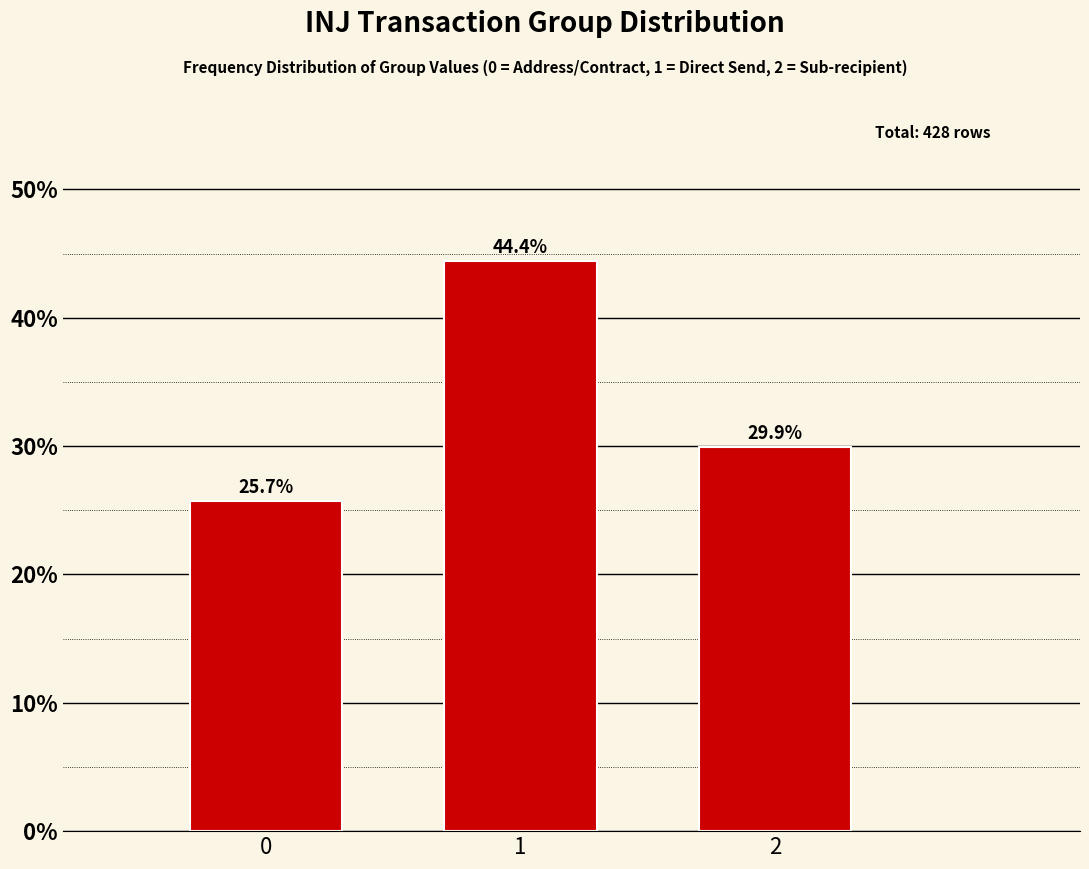

Reading left to right, transcribe all the data shown in this chart.

25.7	44.4	29.9